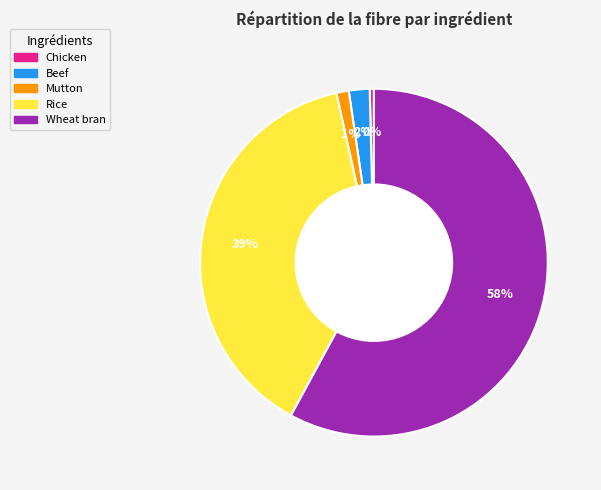

Is it true that Beef is 2% of the pie?

True